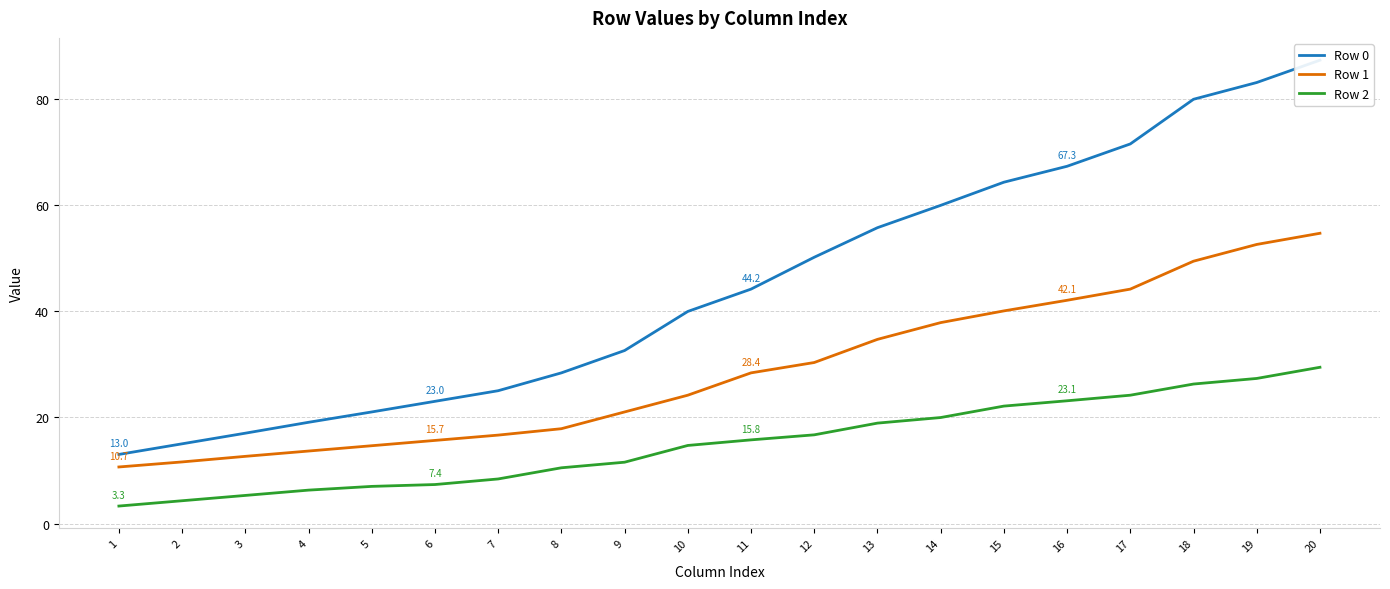

Rank the series by their average value, from lowest to highest.

Row 2, Row 1, Row 0